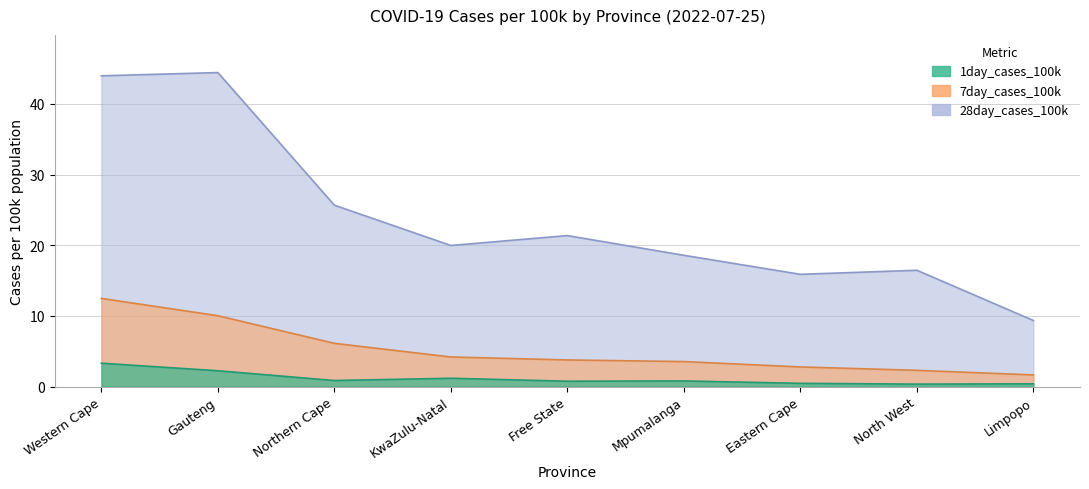

Is it true that 7day_cases_100k equals 2.0 at KwaZulu-Natal?

False